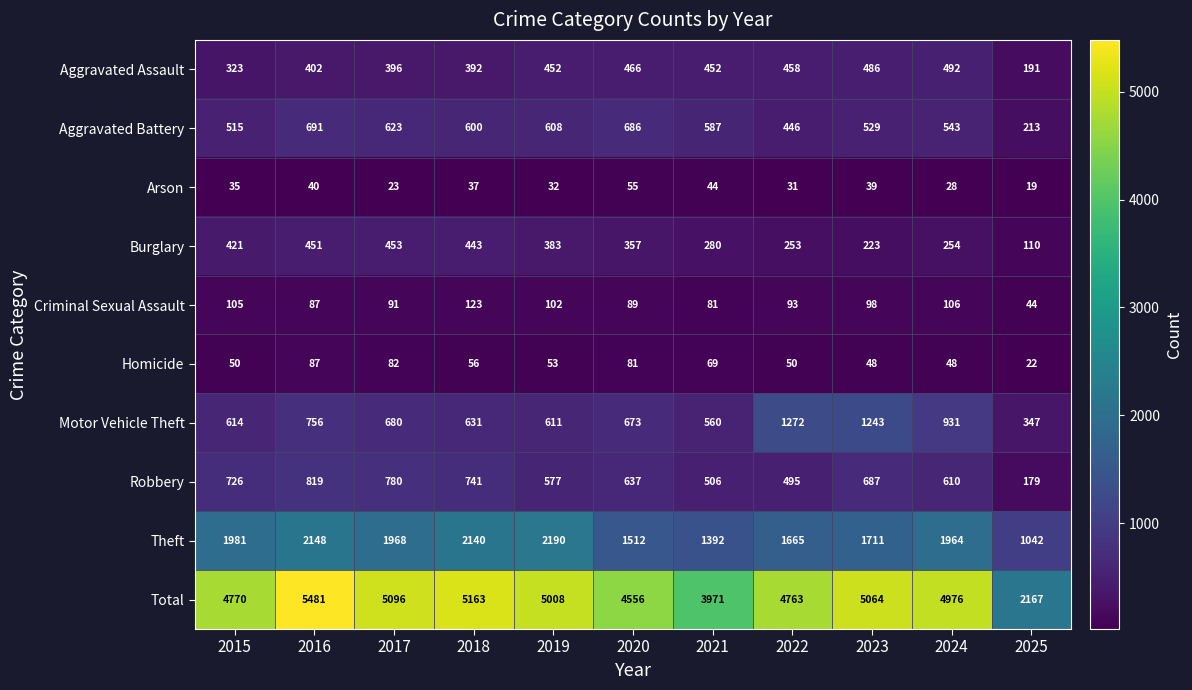

How many categories are shown in the chart?

11